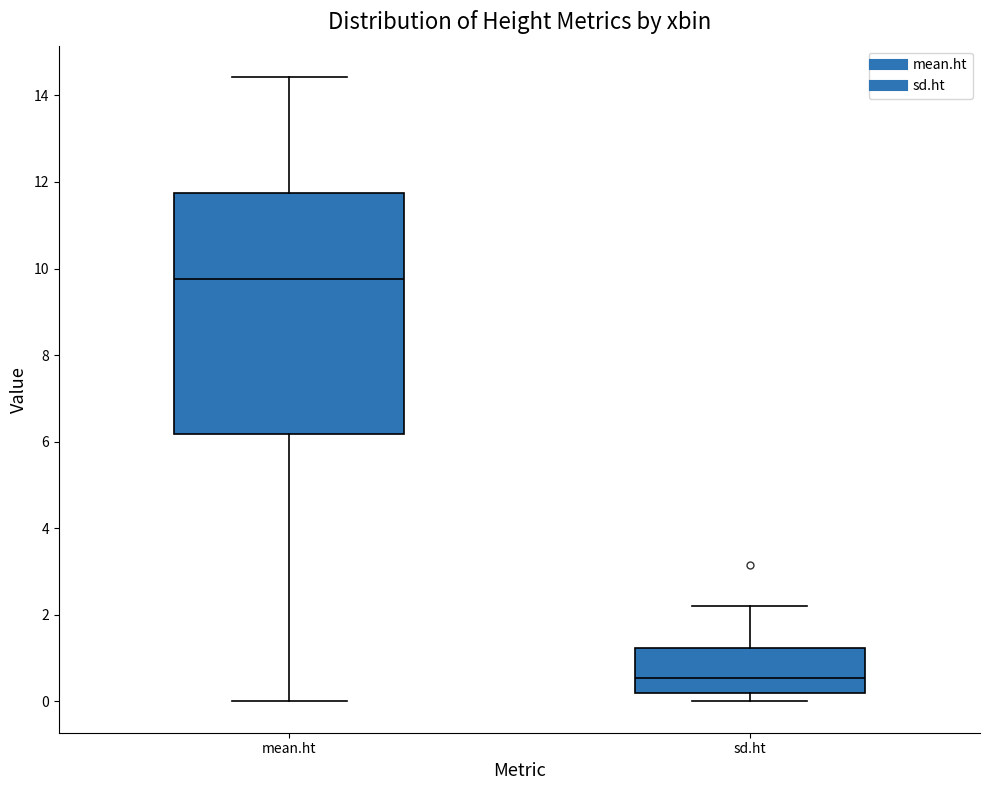

Reading left to right, transcribe this box plot: for each box, give where its median line is, the range the box spans, and where its two whiskers end, as read against the y-axis. The values are not printed on the chart, so give them approximately, as read against the axis.

mean.ht: median 9.8, box 6.2 to 11.8, whiskers 0.0 to 14.4
sd.ht: median 0.6, box 0.2 to 1.2, whiskers 0.0 to 2.2